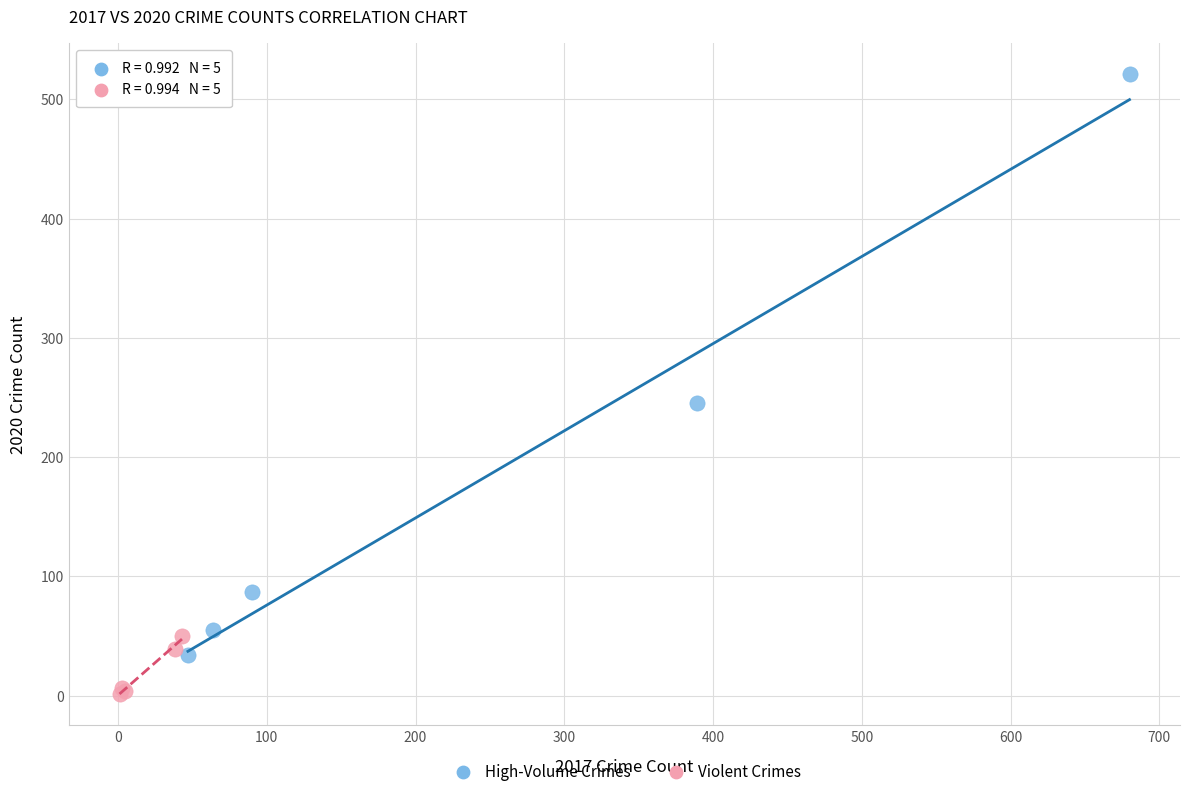

Which series has the largest Y range (max minus min)?

High-Volume Crimes